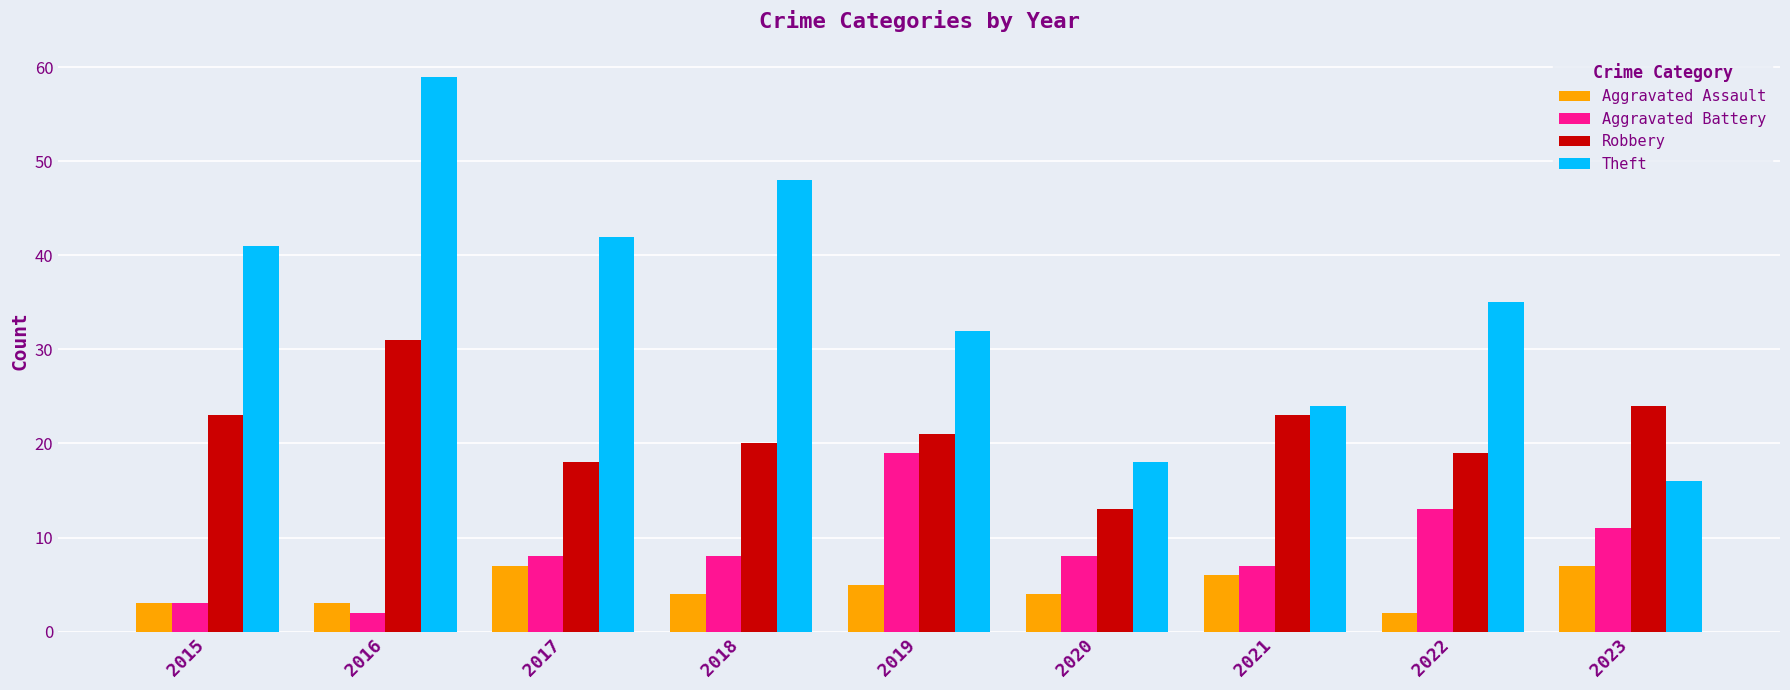

At which label does Theft first exceed 35?

2015